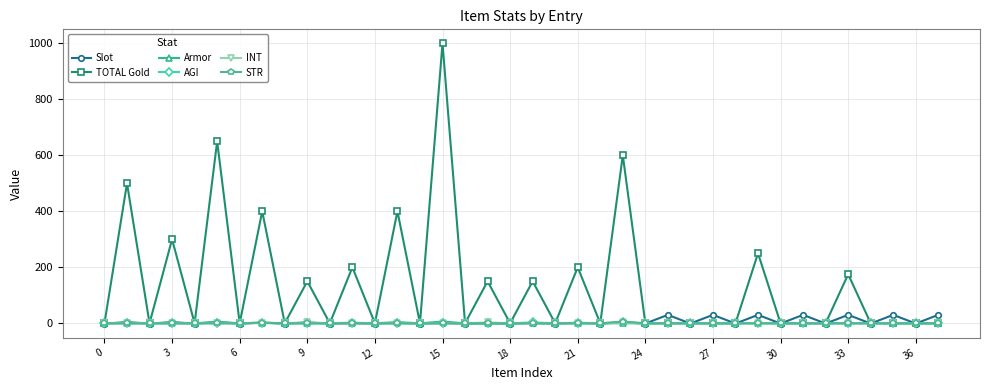

How many AGI values are between 0 and 1?

35